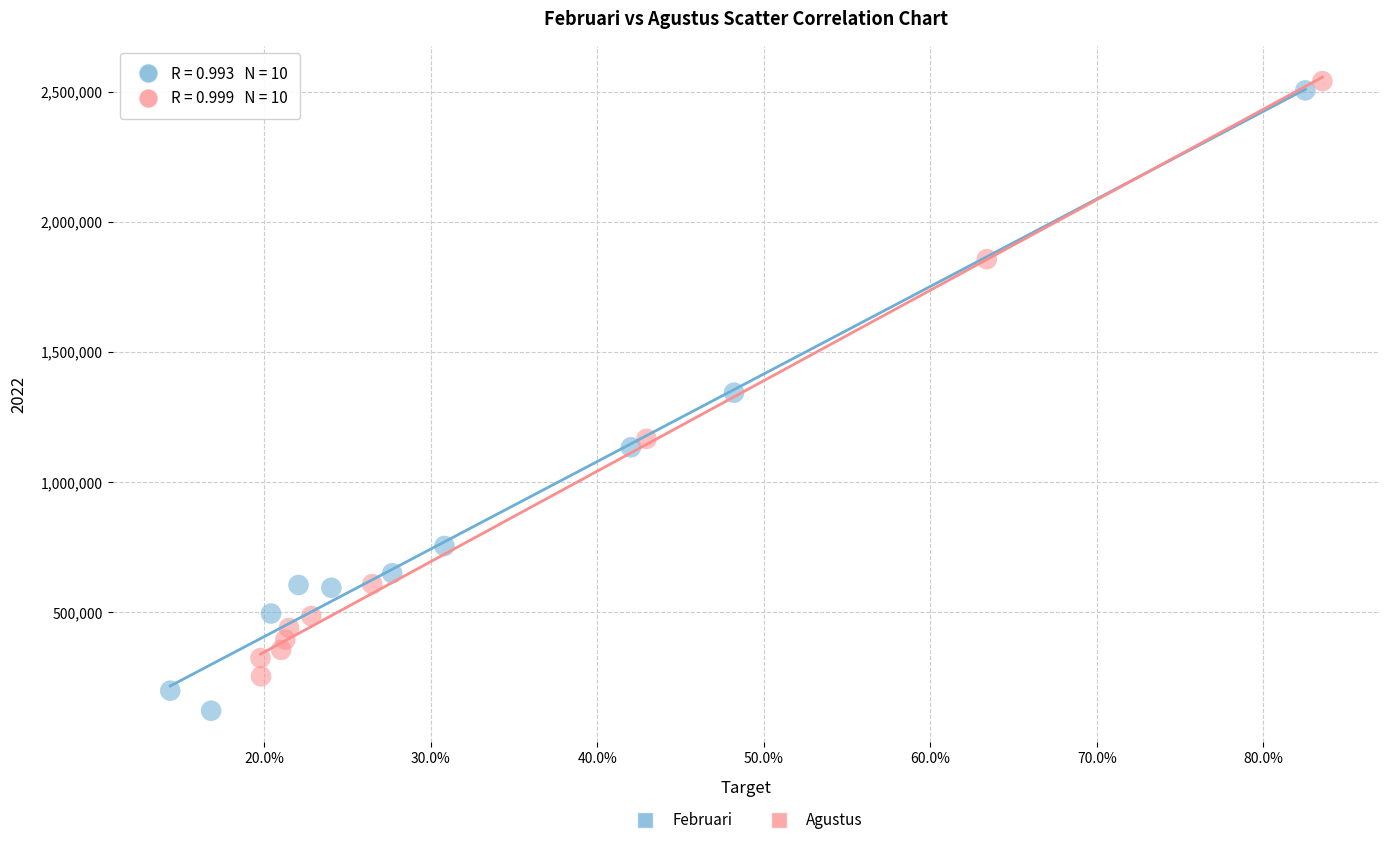

Which series has the widest spread of Y values?

Februari